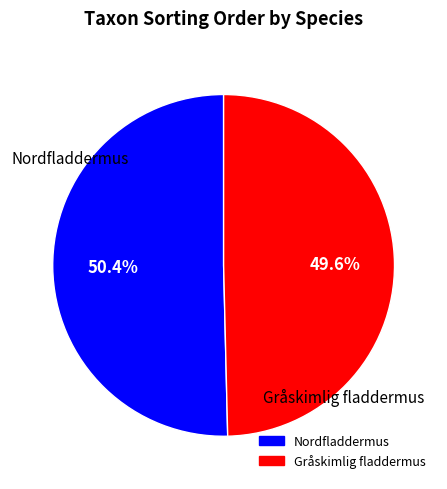

What is the largest slice in the pie chart?

Nordfladdermus